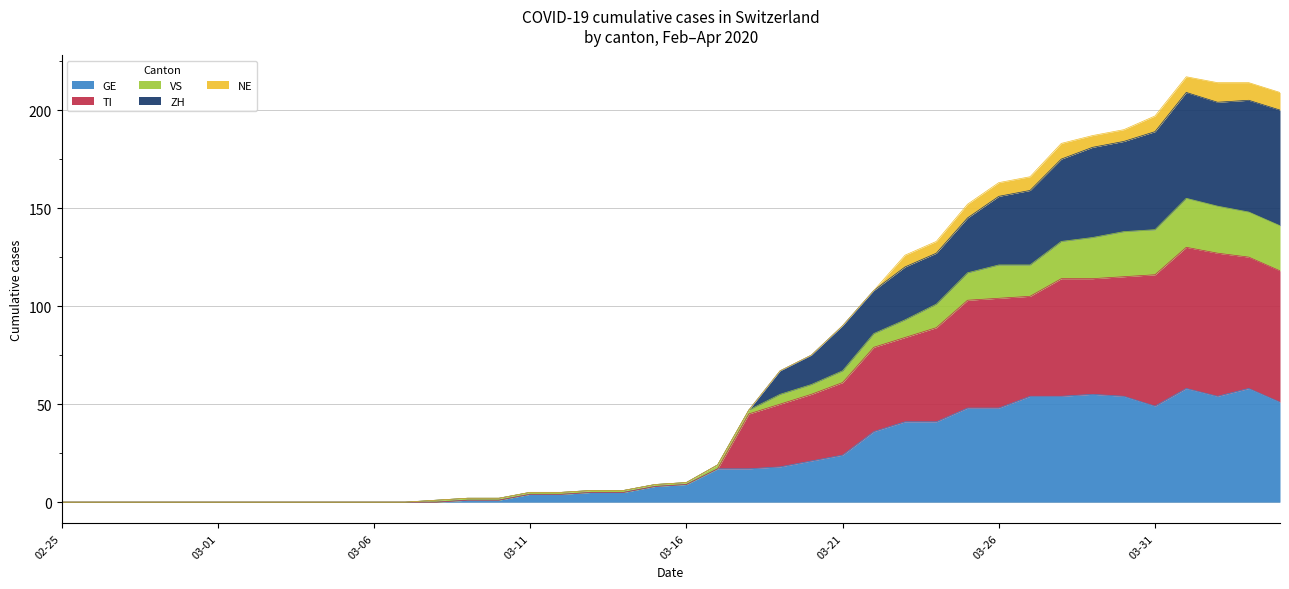

True or false: TI and CH cross at least once.

False